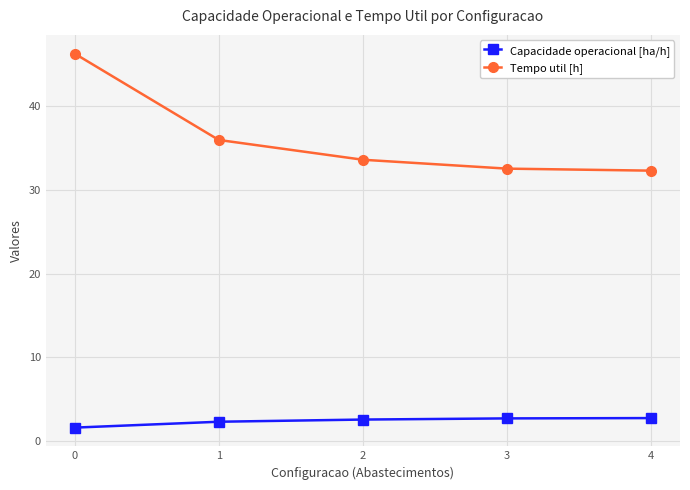

True or false: Tempo util [h] has more than 1 points higher than both neighbors.

False